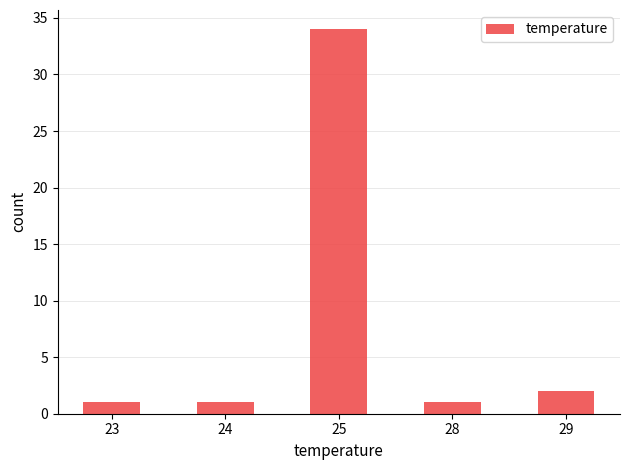

Which category has the highest value across all series?

25